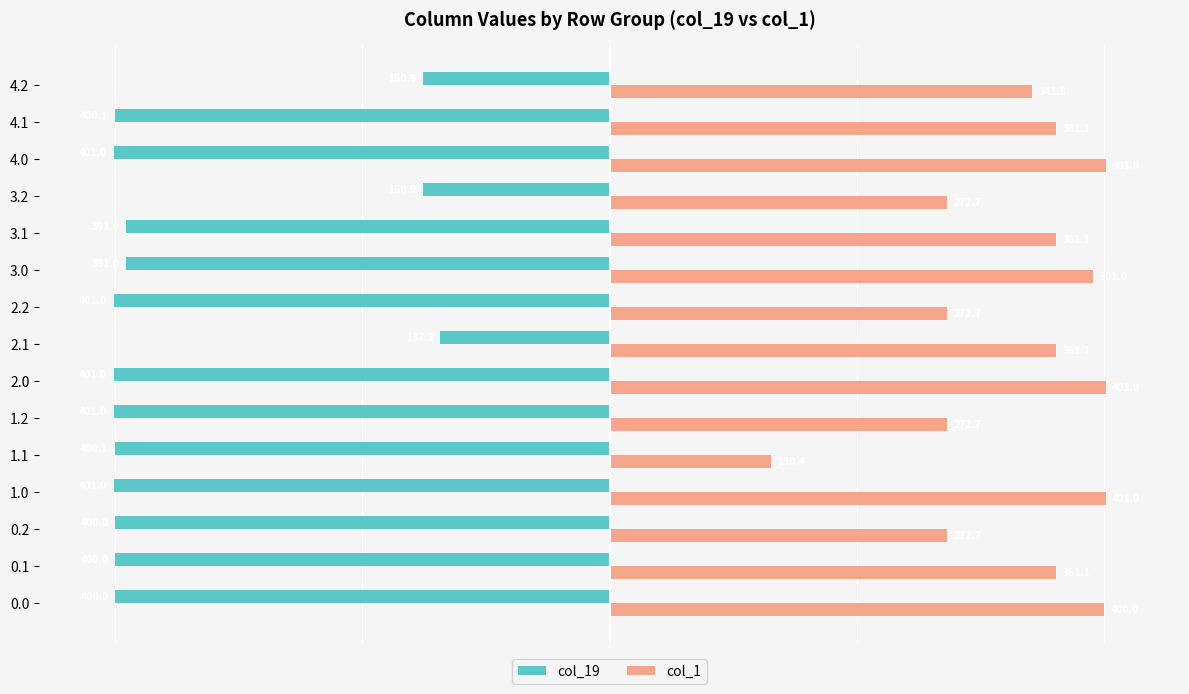

What is the sum of the col_19 values at 2.2 and 0.1?

-801.0